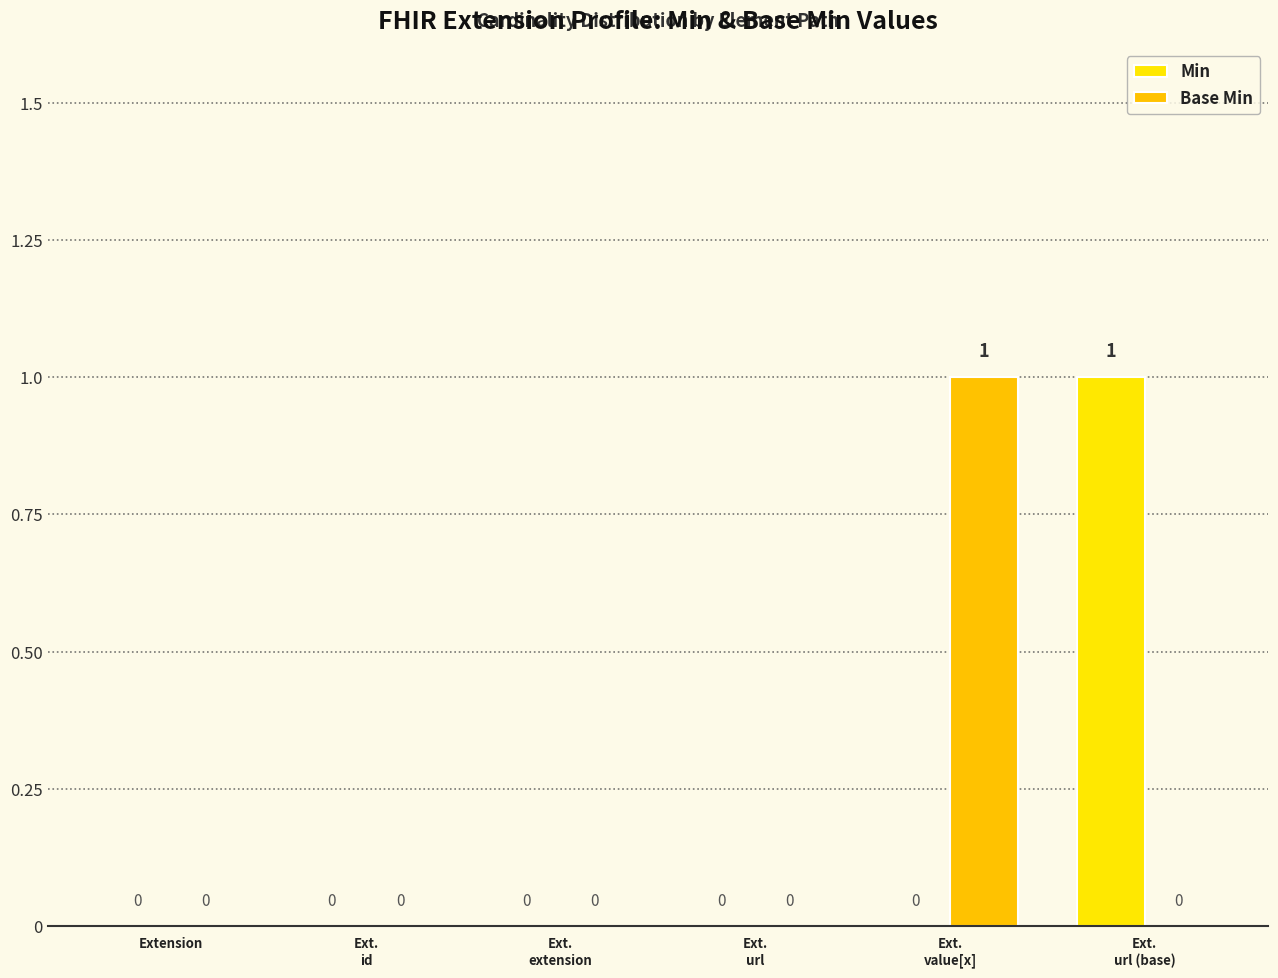

Reading right to left, what are all the values shown in this chart?

Min: Ext.
url (base)=1	Ext.
value[x]=0	Ext.
url=0	Ext.
extension=0	Ext.
id=0	Extension=0
Base Min: Ext.
url (base)=0	Ext.
value[x]=1	Ext.
url=0	Ext.
extension=0	Ext.
id=0	Extension=0